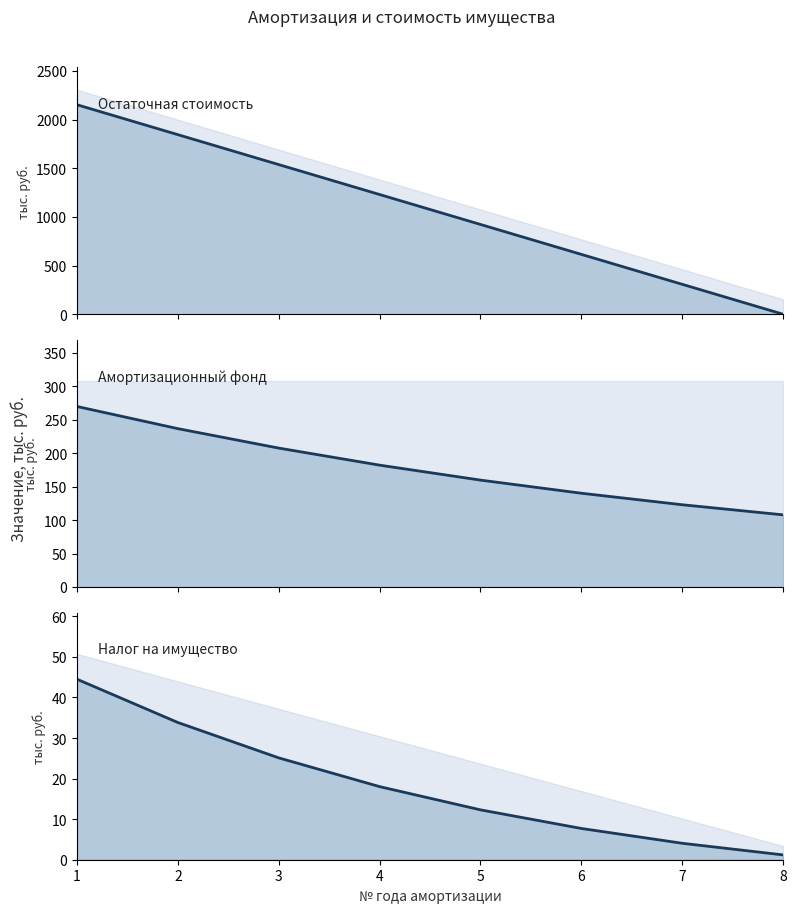

What is the difference between the Дисконтированный налог на имущество, тыс. руб. values at 2 and 3?

8.7